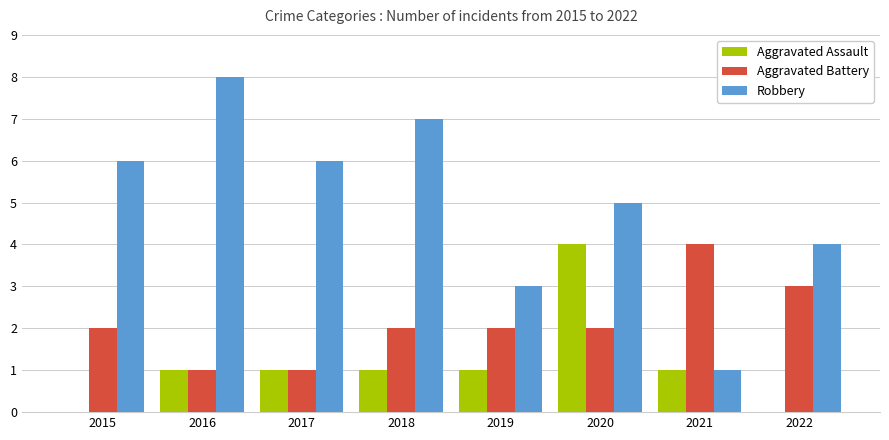

Where is Robbery nearest to the value 4?

2022